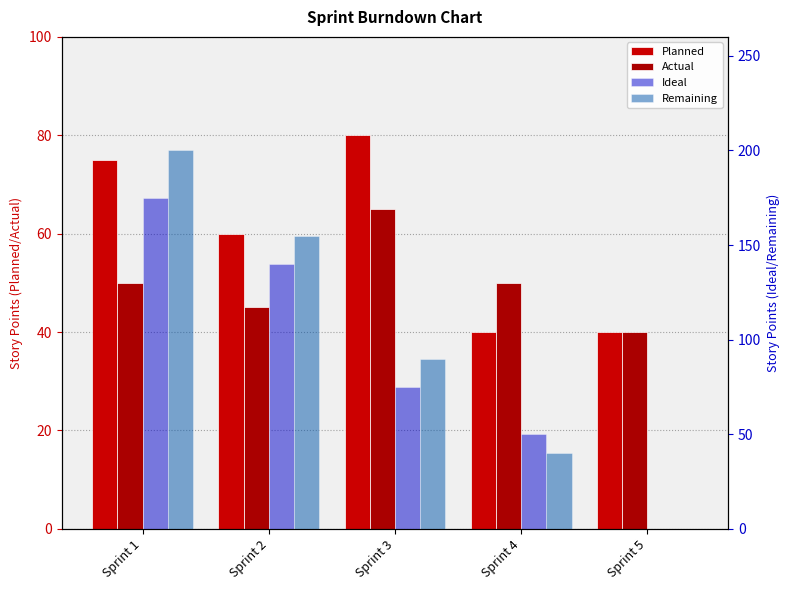

At which label is Remaining closest to 100?

Sprint 3